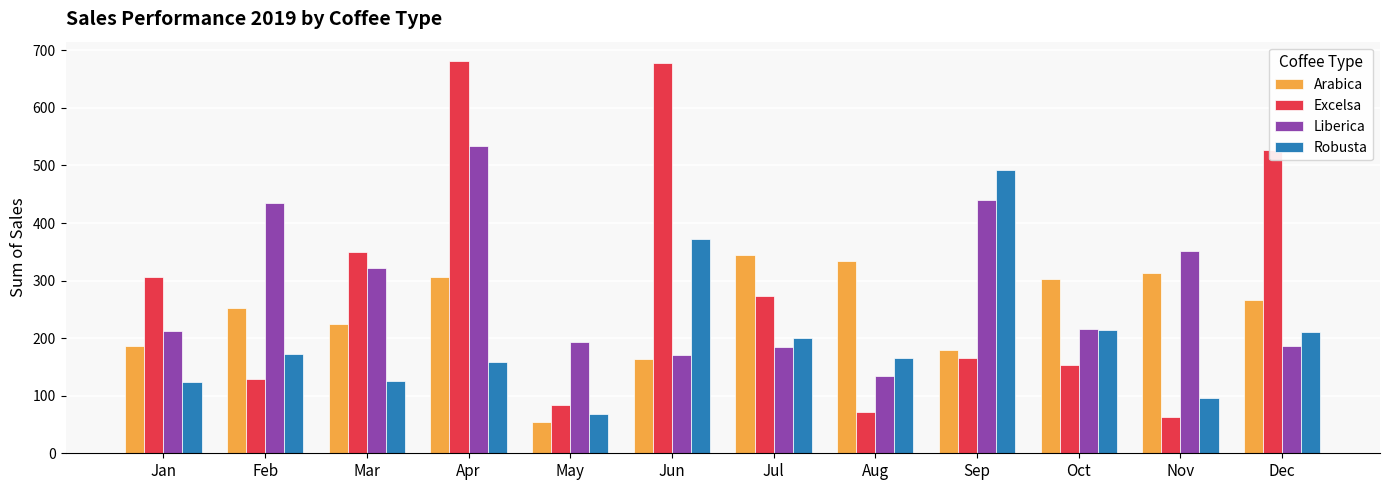

What is the sum of the Arabica values at Oct and Dec?

567.6